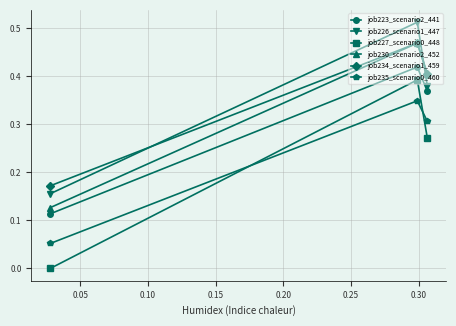

Which series has the largest range (max minus min)?

job227_scenario0_448